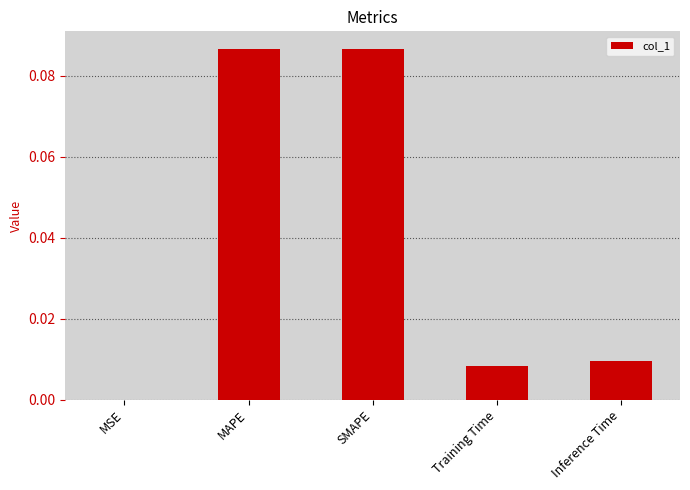

What is the change in value from MSE to SMAPE?

+0.1